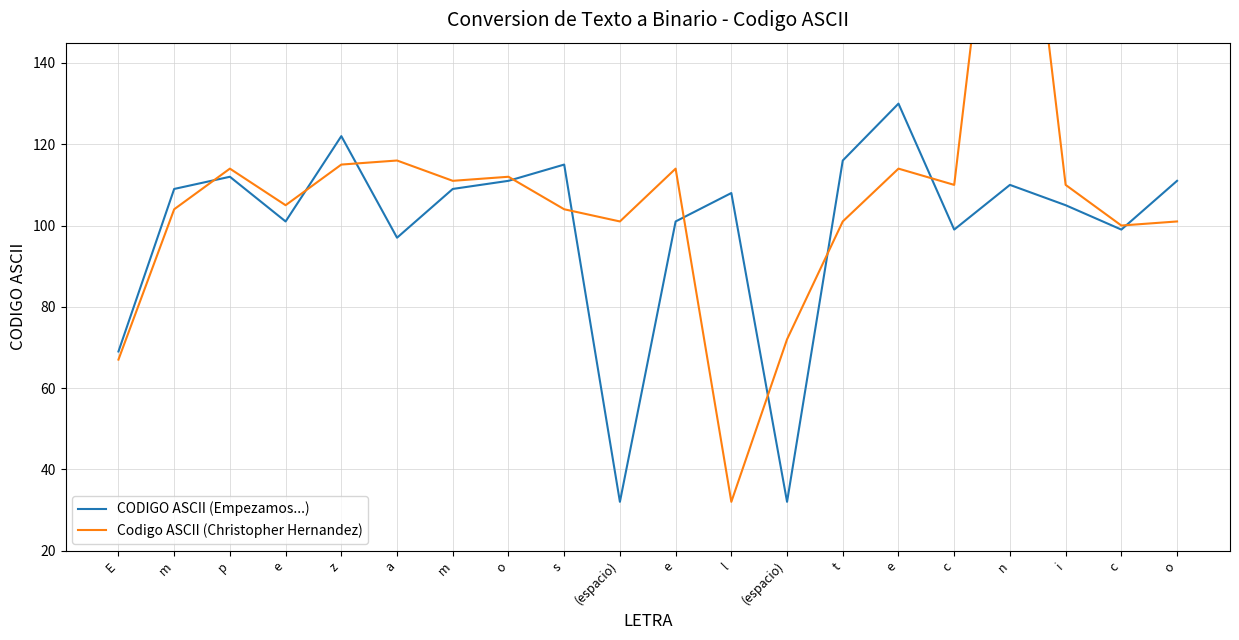

What is the difference between the CODIGO ASCII (Empezamos...) values at E and a?

28